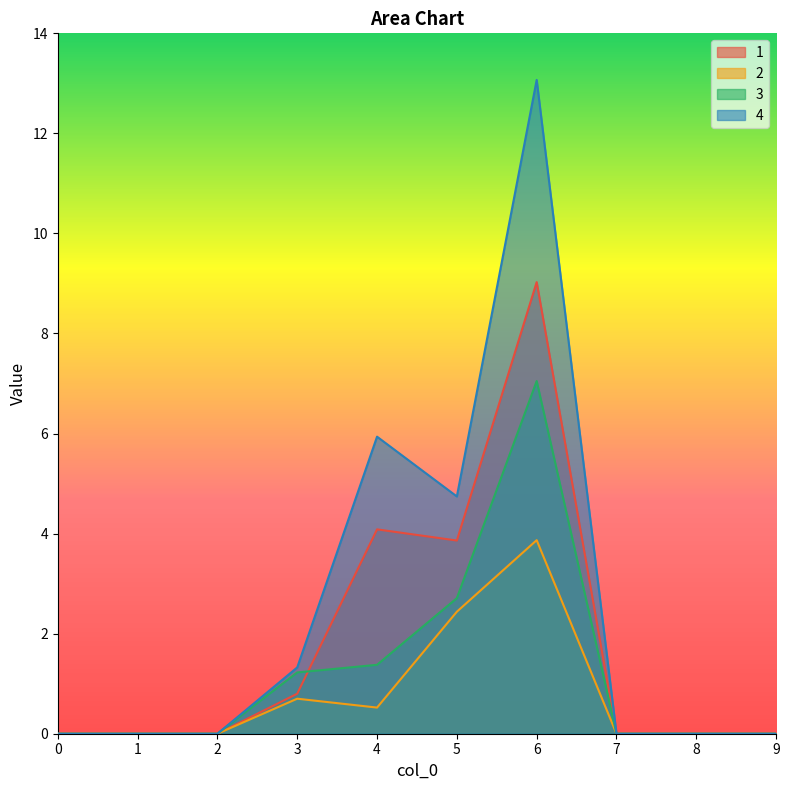

The 2 series shows 4.3 at 5. True or false?

False